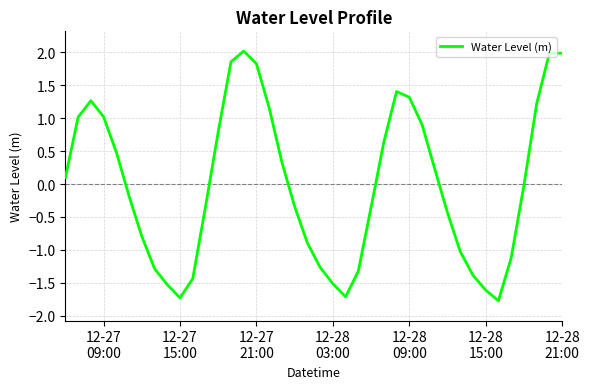

What is the greatest value displayed?

2.0